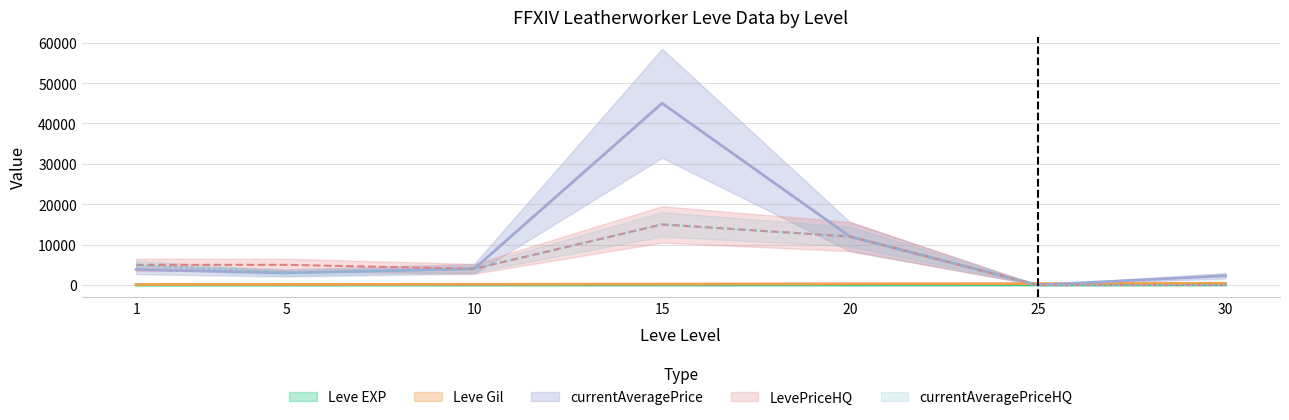

Reading left to right, transcribe all the data shown in this chart.

Leve EXP: 0.6	4.7	8.4	10.1	21.6	30.8	52.2
Leve Gil: 112.0	140.0	170.0	226.0	295.0	336.0	410.0
currentAveragePrice: 3852.0	3000.0	4009.0	45000.0	12000.0	0.0	2291.0
LevePriceHQ: 5000.0	5000.0	4009.0	15006.0	12000.0	0.0	0.0
currentAveragePriceHQ: 5000.0	2998.0	4009.0	15006.0	12000.0	0.0	0.0